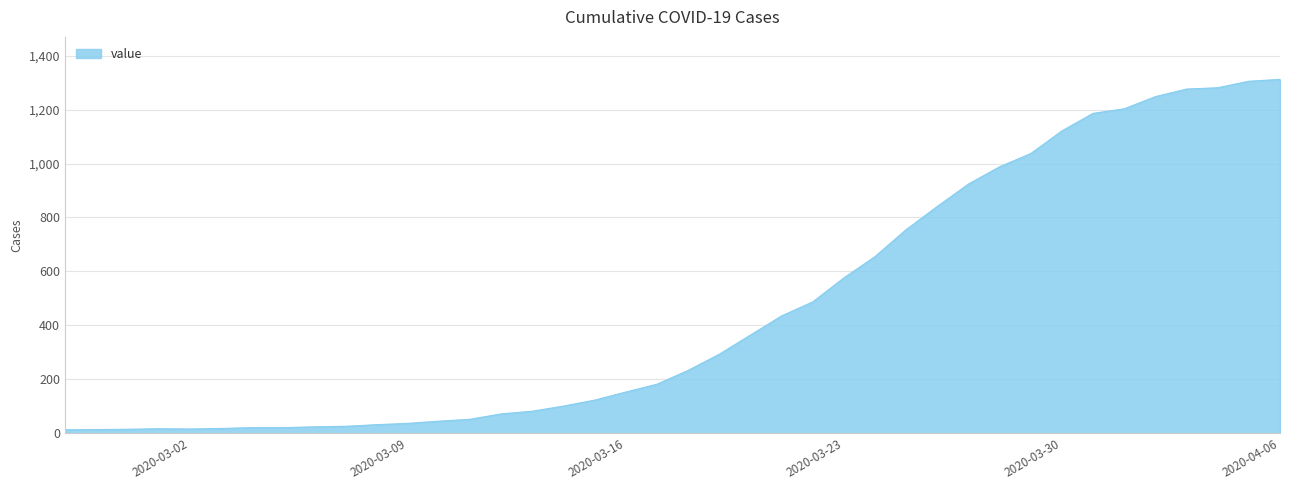

What is the maximum value shown in the chart?

1312